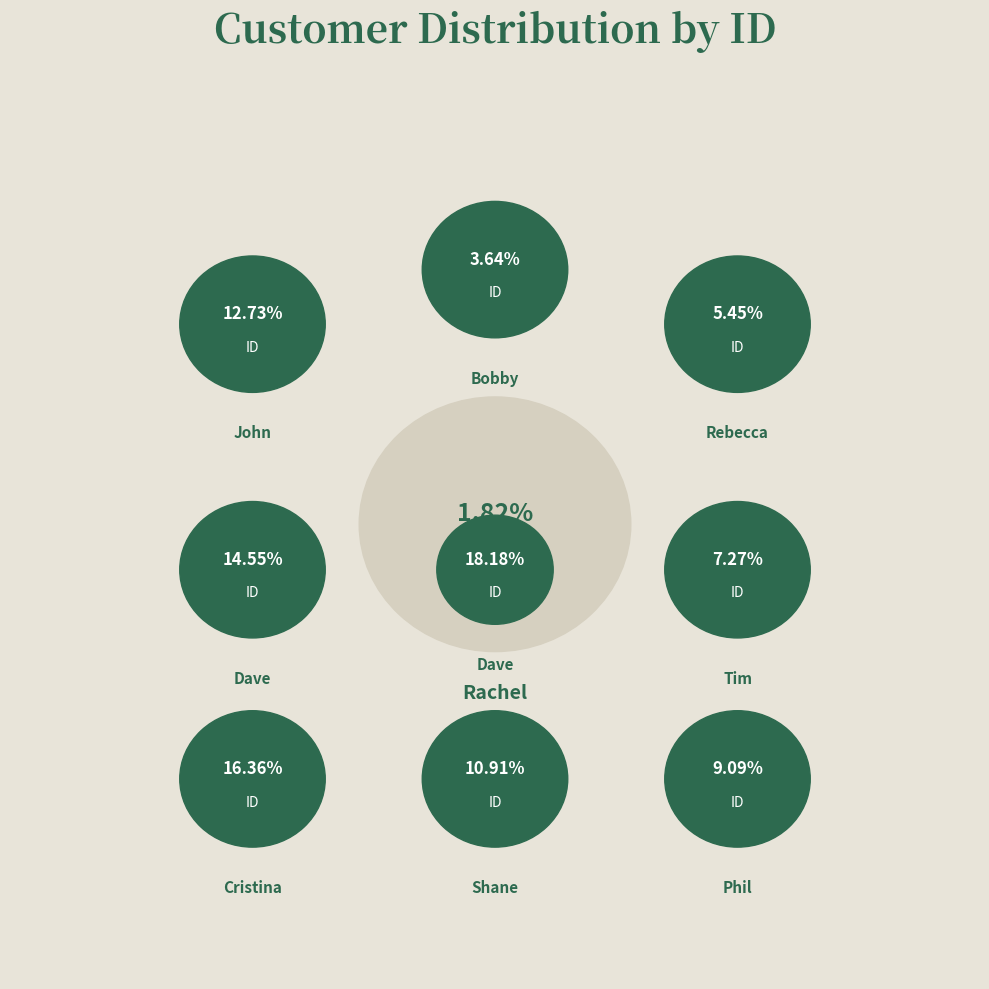

Is there any slice that represents more than half of the pie?

No